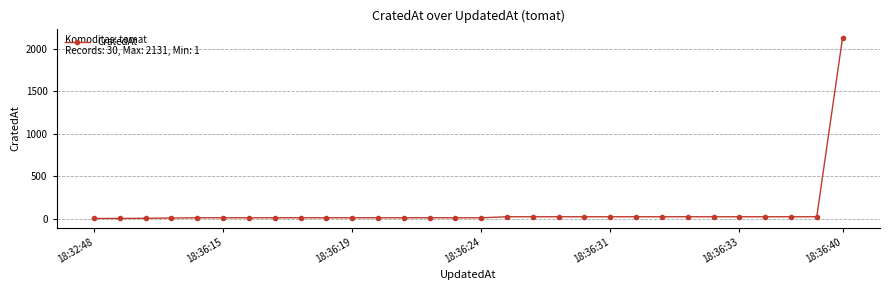

What is the average value?

84